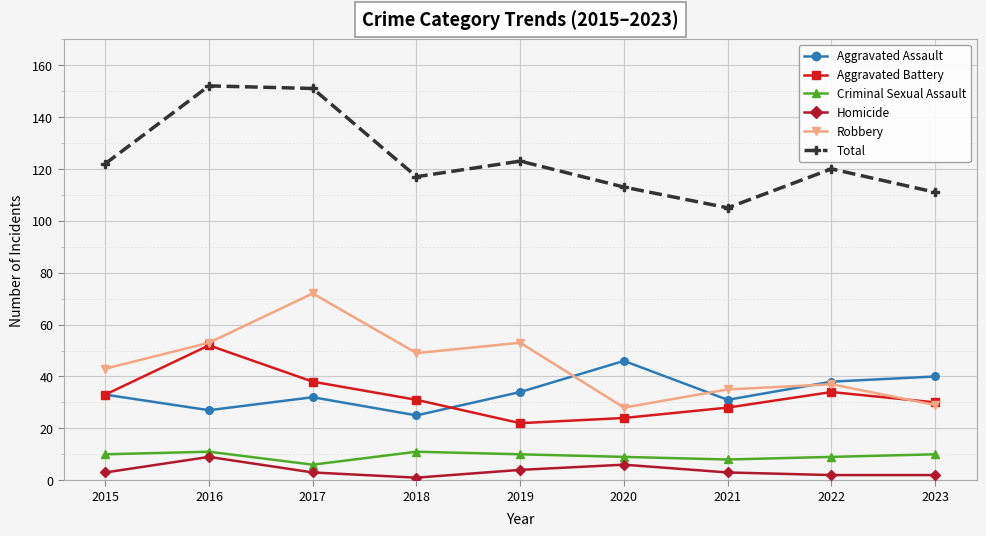

Where is the first local maximum for Homicide?

2016